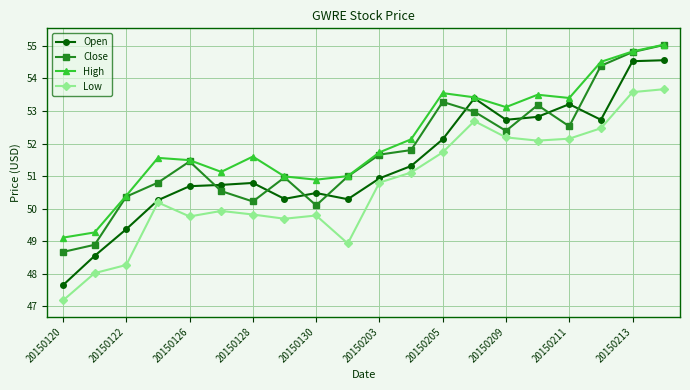

True or false: High and Low intersect in this chart.

False